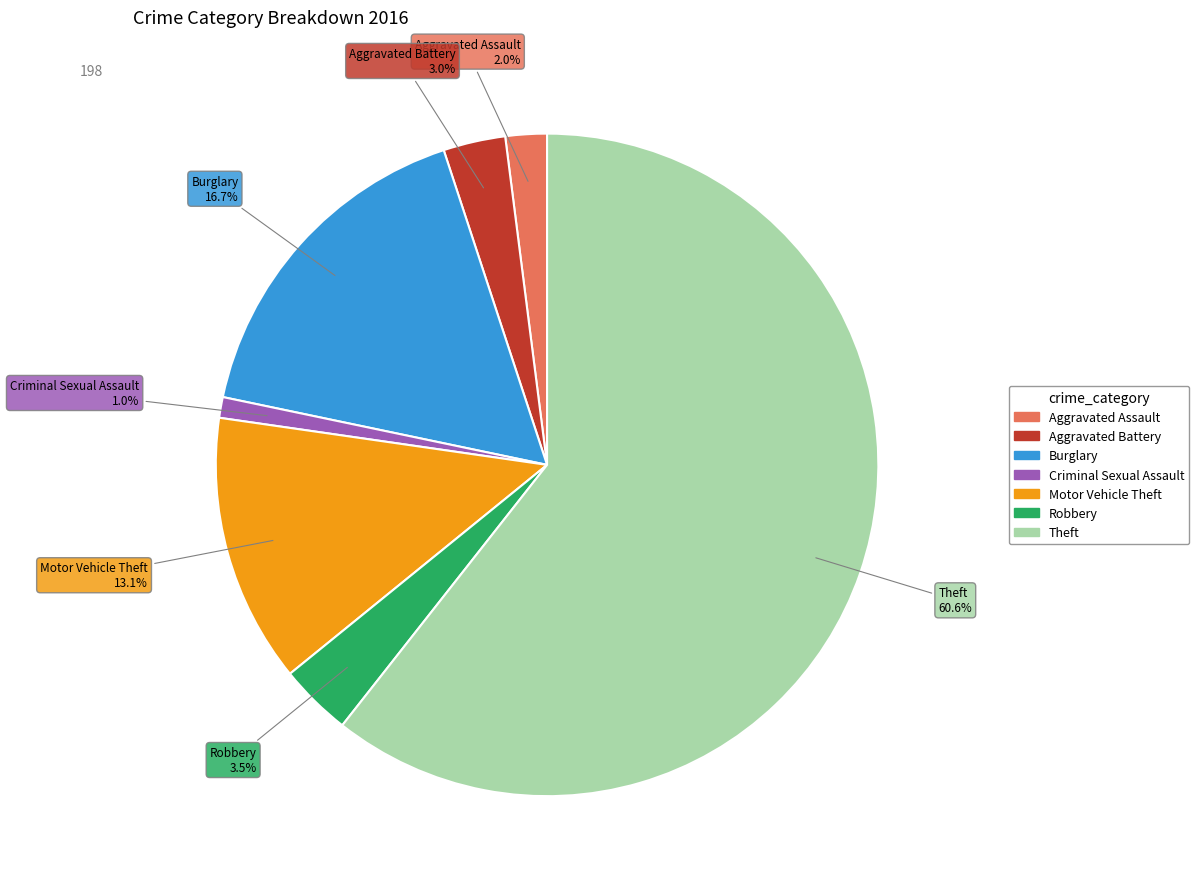

How many segments does this pie chart have?

7